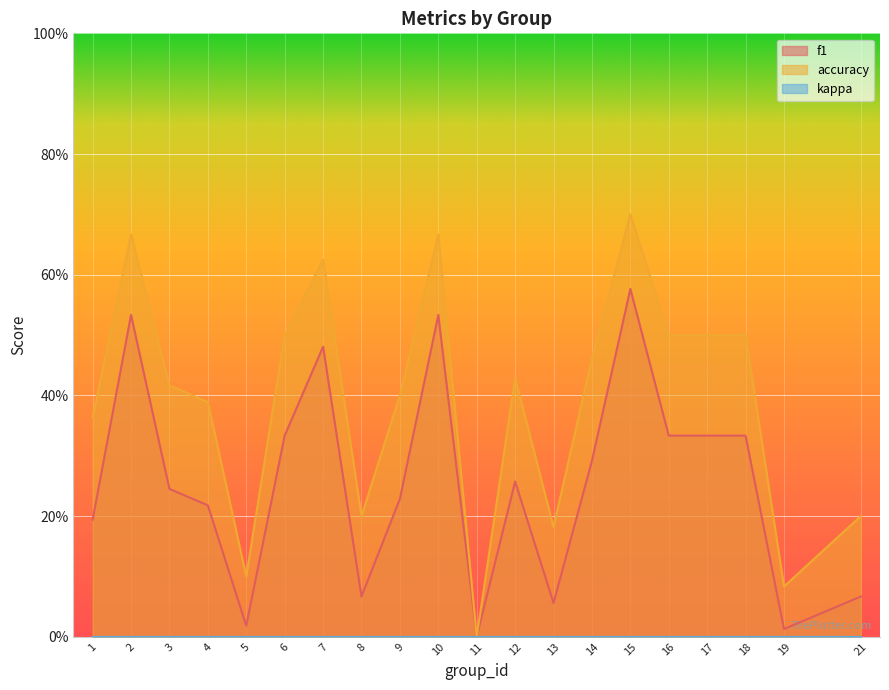

What is the sum of all accuracy values?

7.9